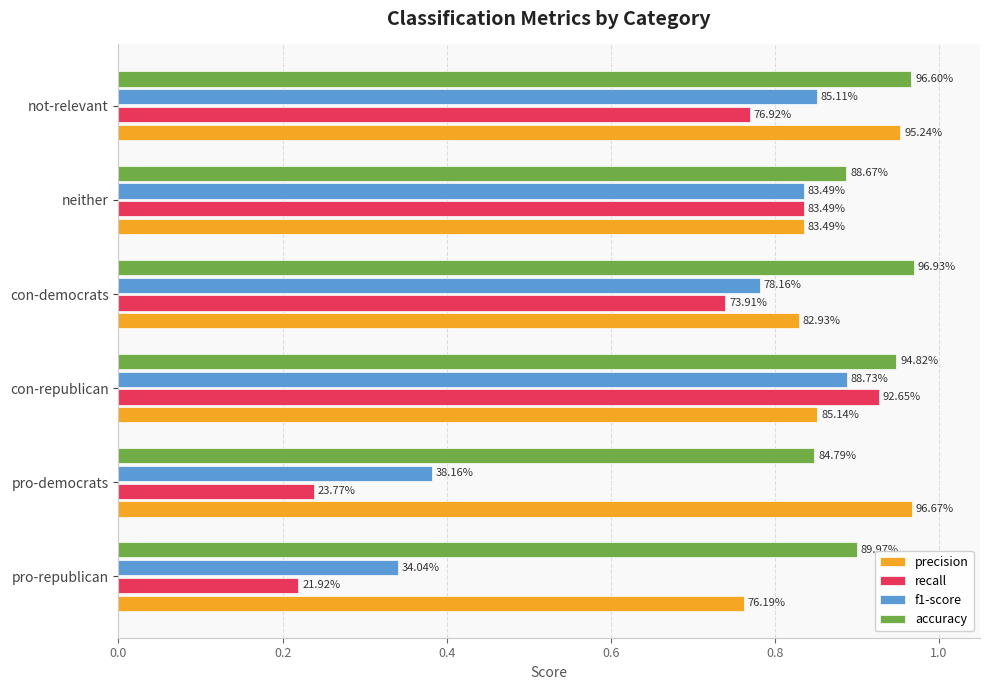

Which series has the largest range (max minus min)?

recall